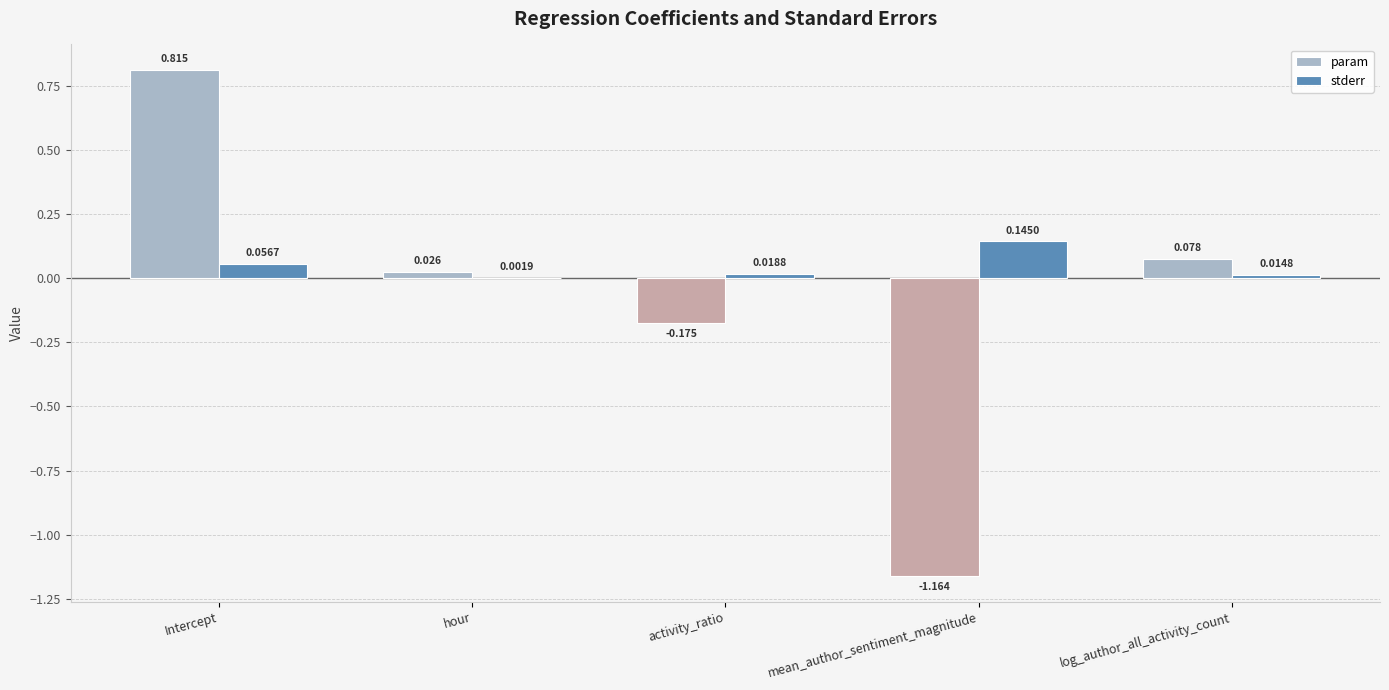

At which label is param closest to 0?

hour